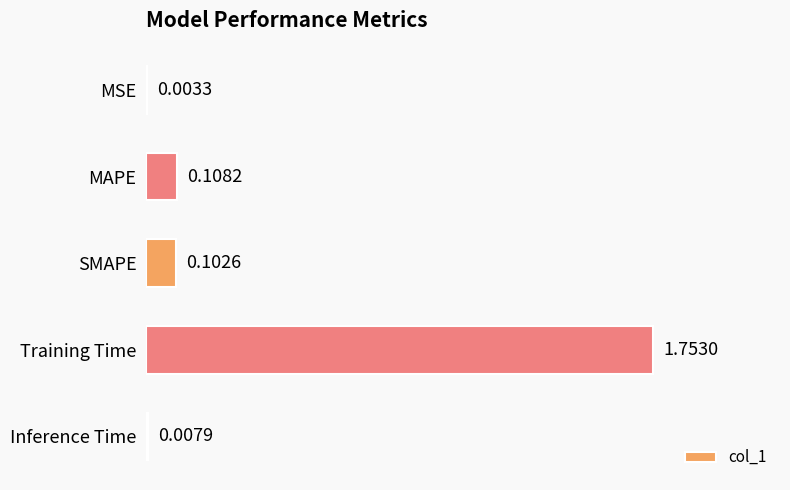

What is the sum of all values?

2.0